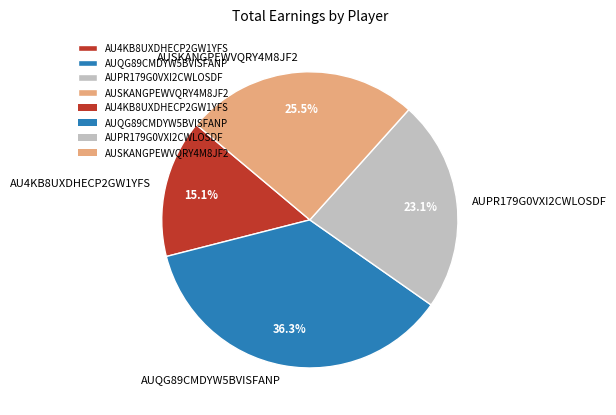

Is it true that AUQG89CMDYW5BVISFANP is 36% of the pie?

True